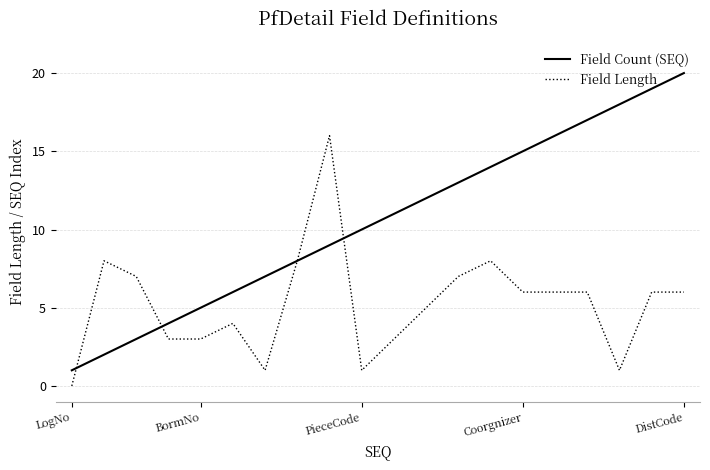

List the series in order of their overall mean, lowest first.

Field Length, Field Count (SEQ)